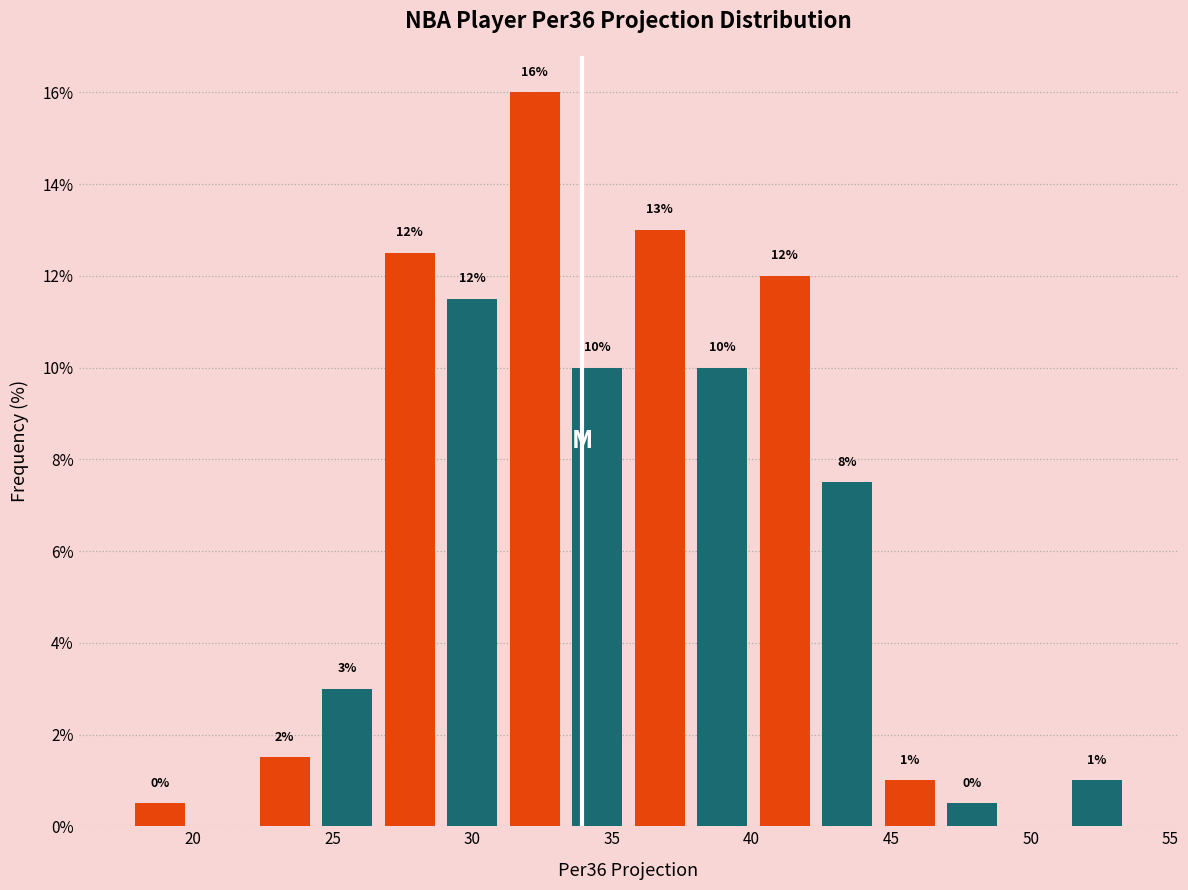

Which range on the x-axis has the tallest bar?

31.0 to 33.5